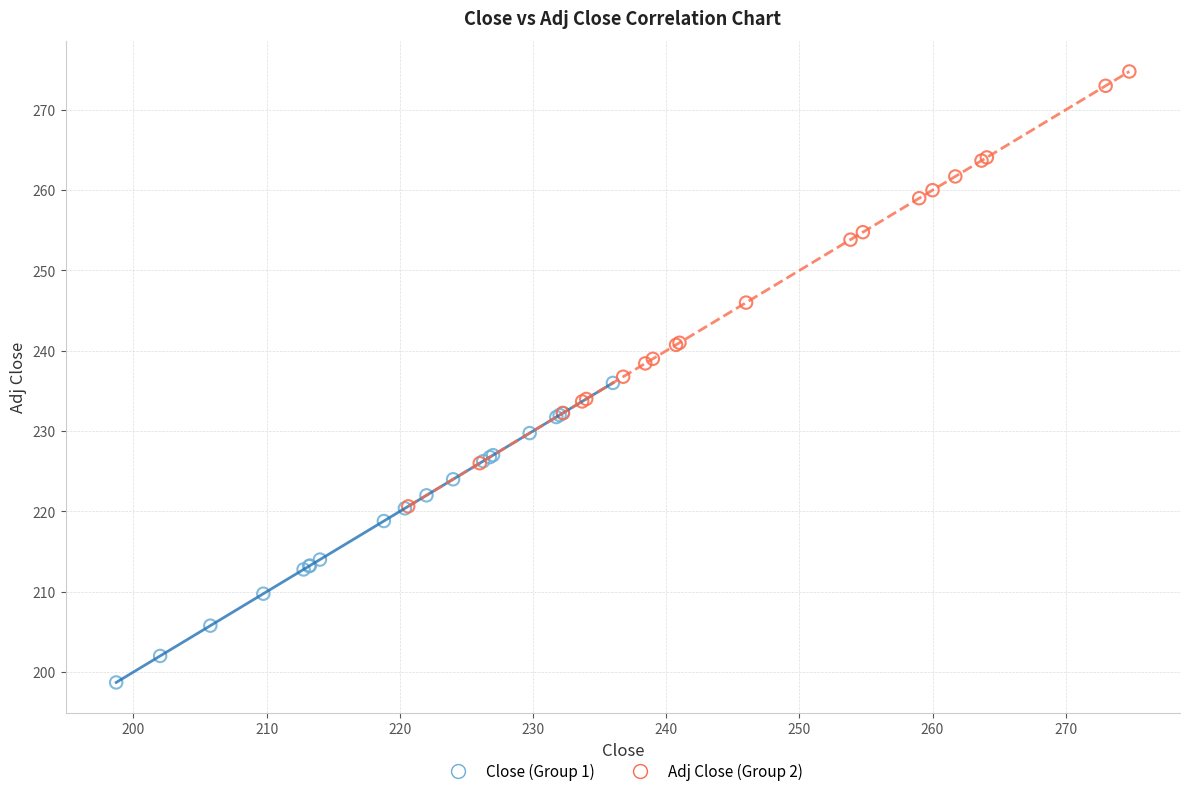

Which series reaches the minimum Y coordinate?

Close (Group 1)